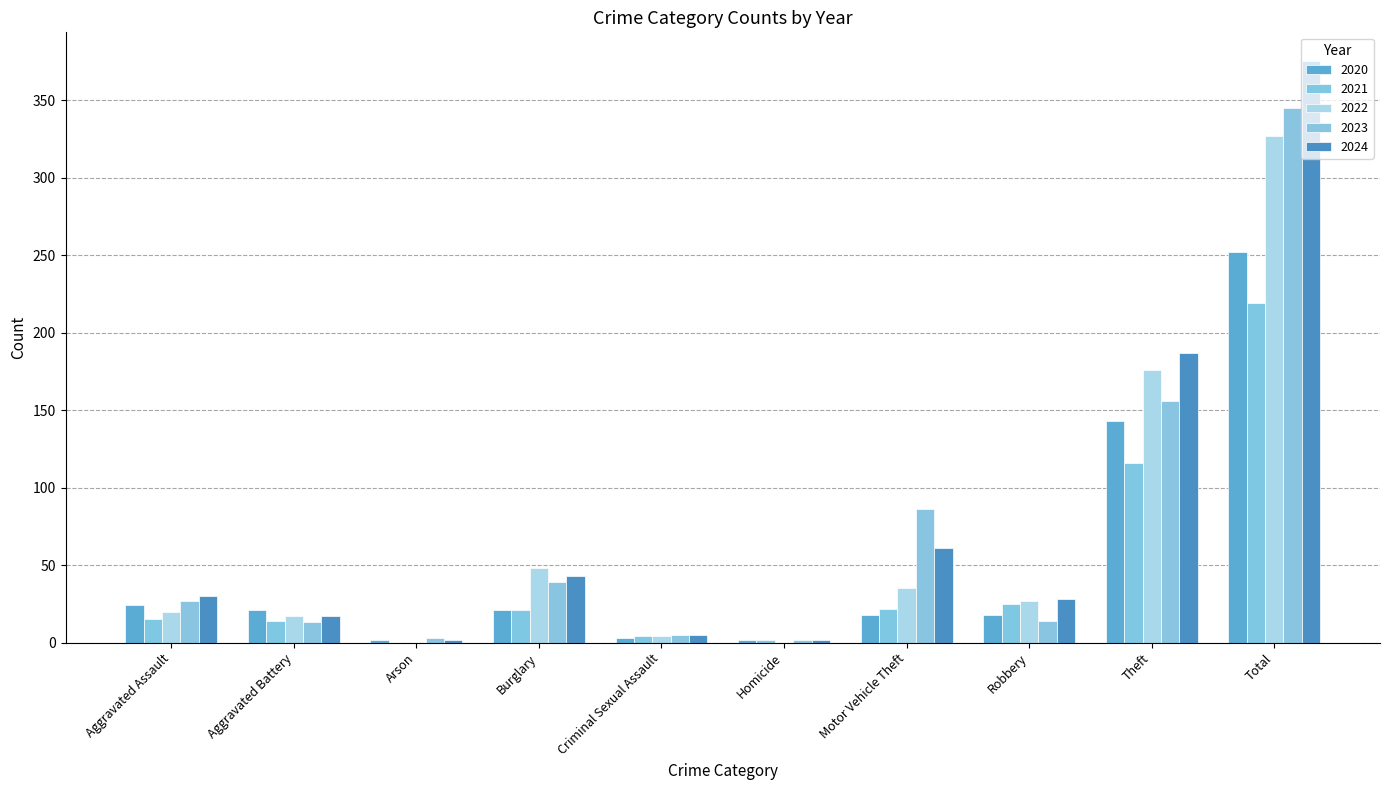

Count the number of categories in the chart.

10